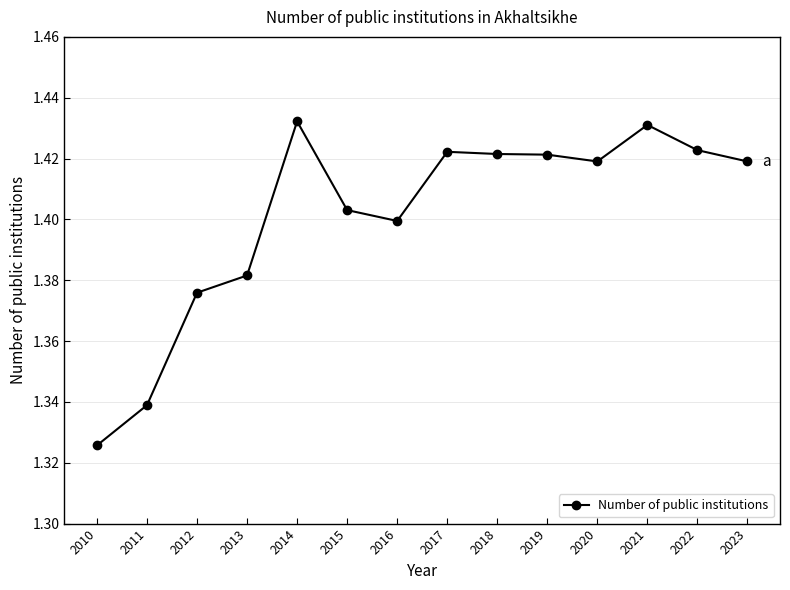

Count the values in the range 1 to 2.

14